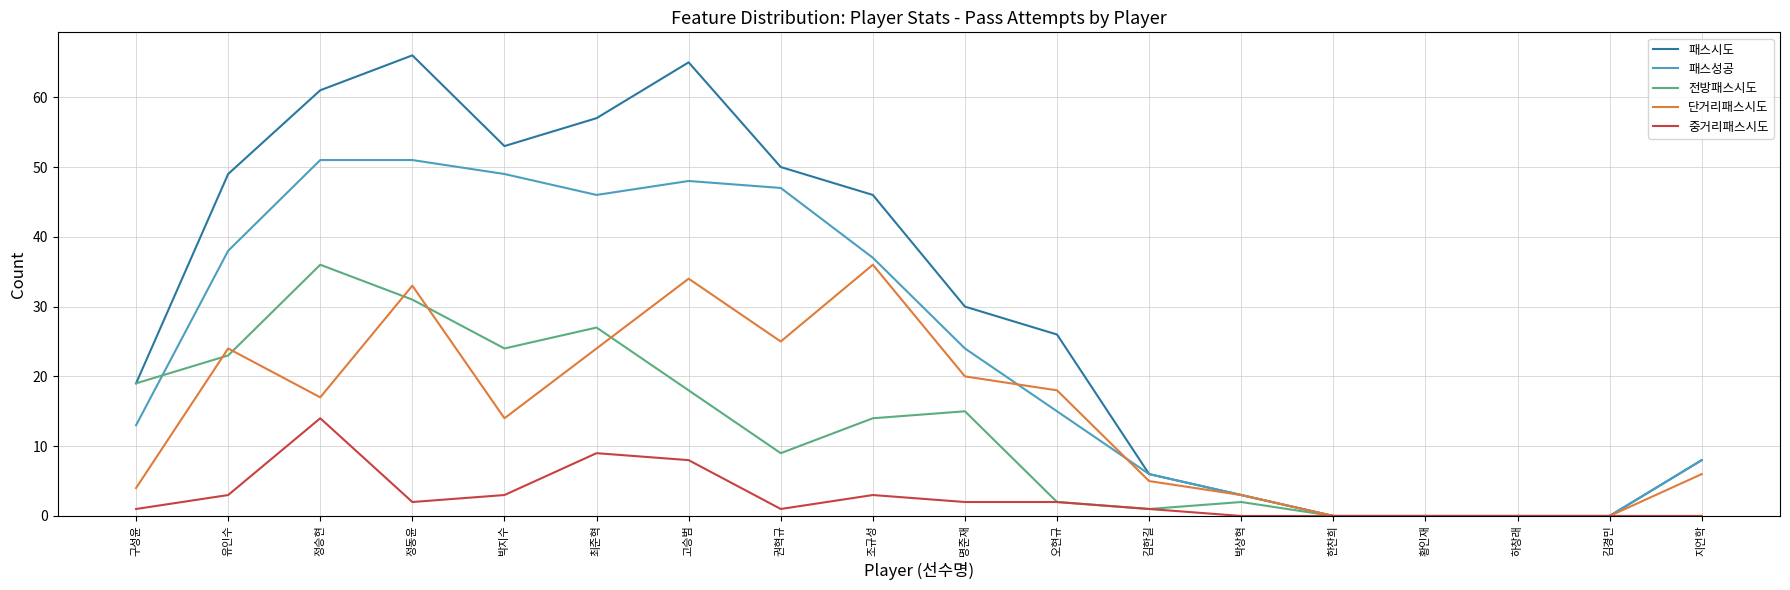

True or false: 단거리패스시도 has more than 0 points higher than both neighbors.

True